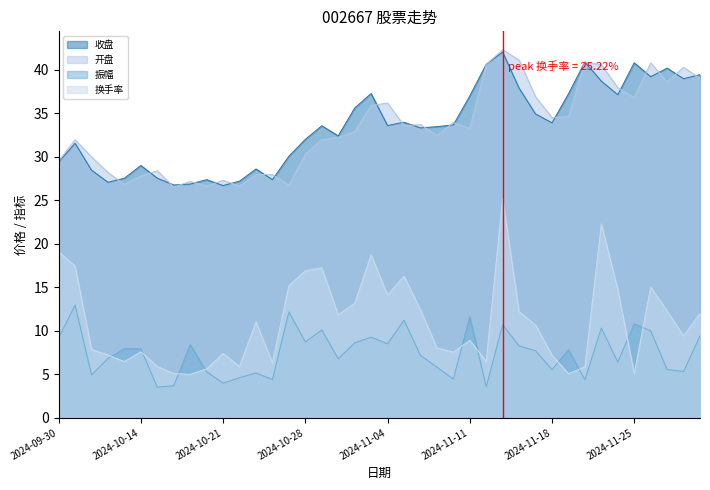

How many lines are shown in the chart?

4